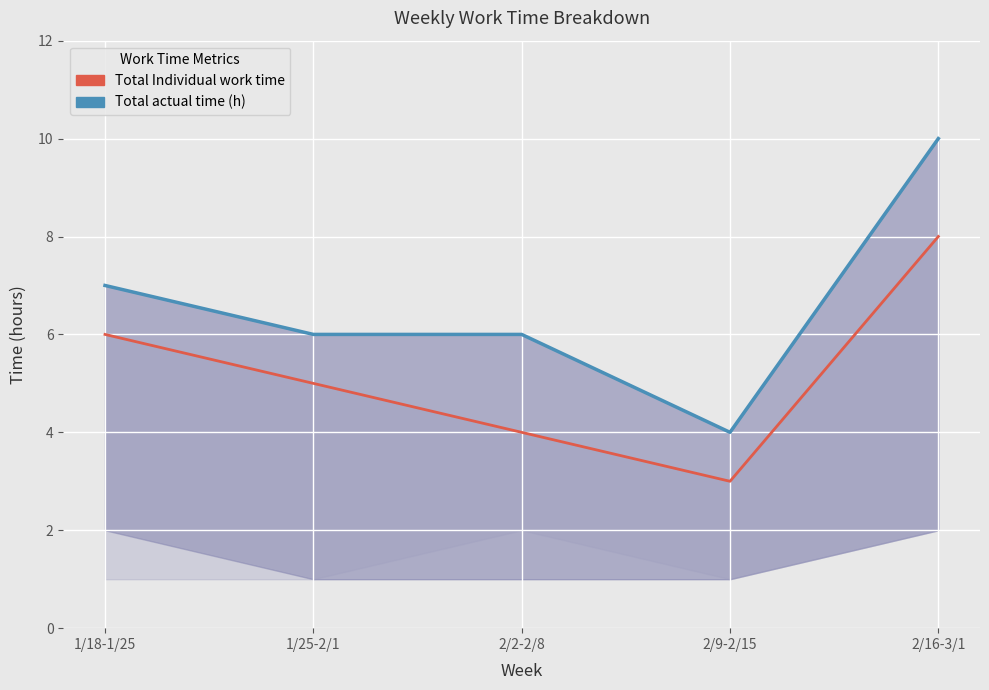

Rank the series by their maximum value, from lowest to highest.

Total Individual work time, Total actual time of this week tasks (h)